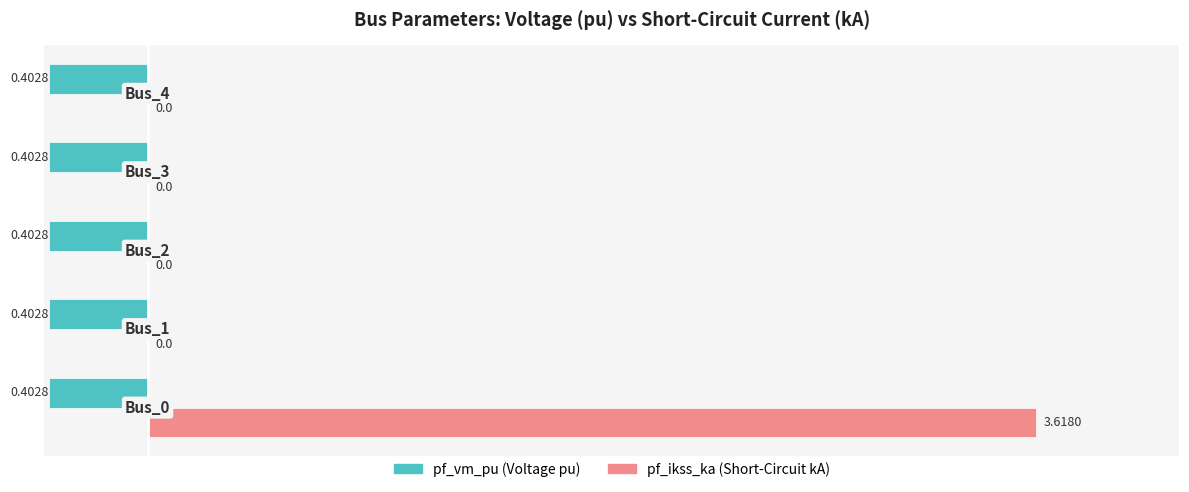

How many data points does each series have?

5